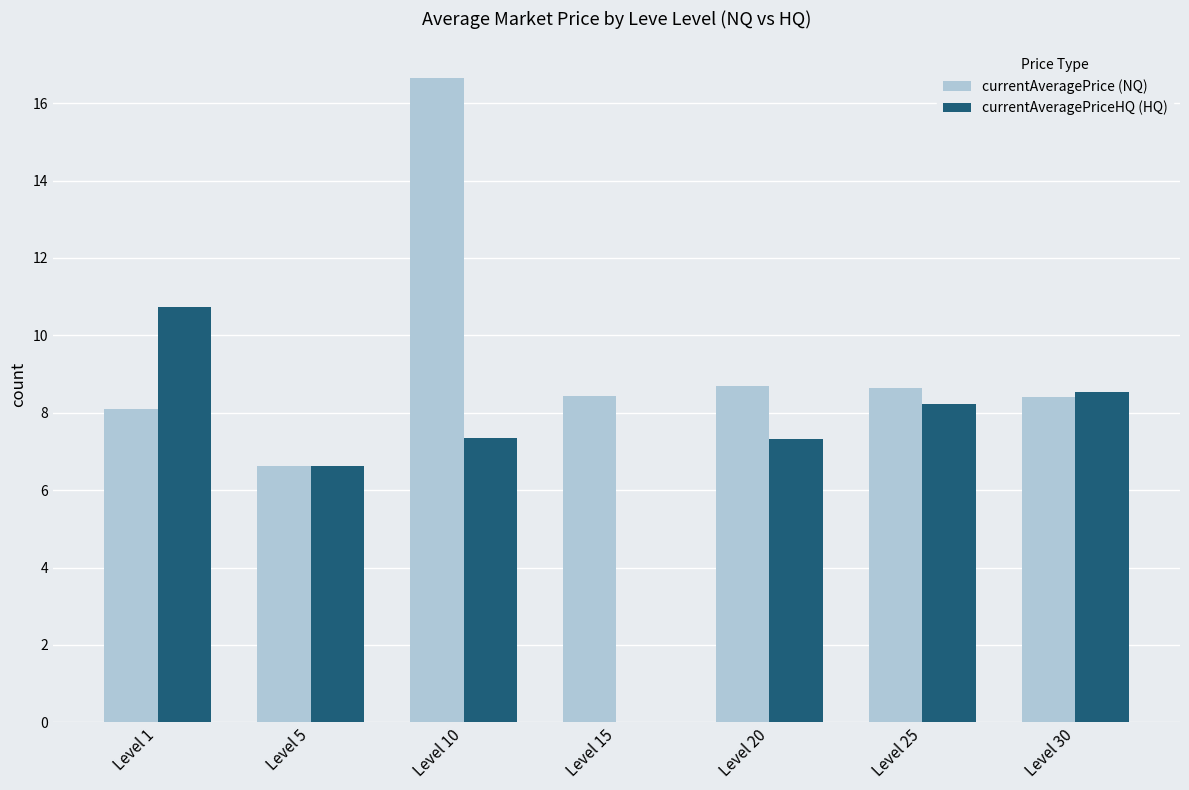

What is the difference between the currentAveragePrice (NQ) values at Level 1 and Level 5?

1.5